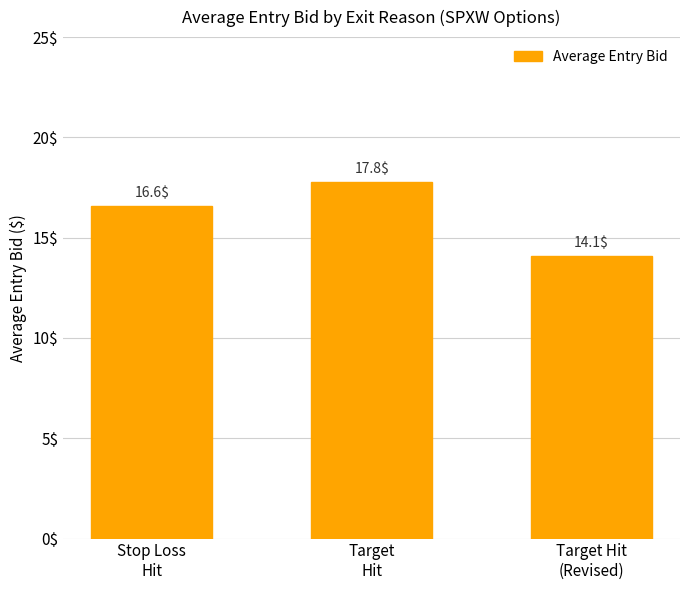

Where does the data first go above 16?

Stop Loss
Hit